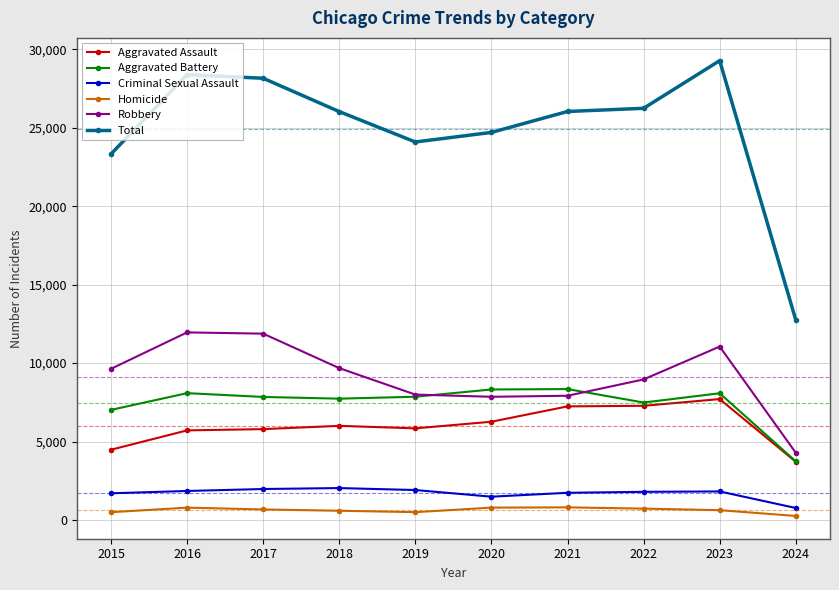

Is the value of Aggravated Assault at 2020 greater than the value of Criminal Sexual Assault at 2021?

Yes